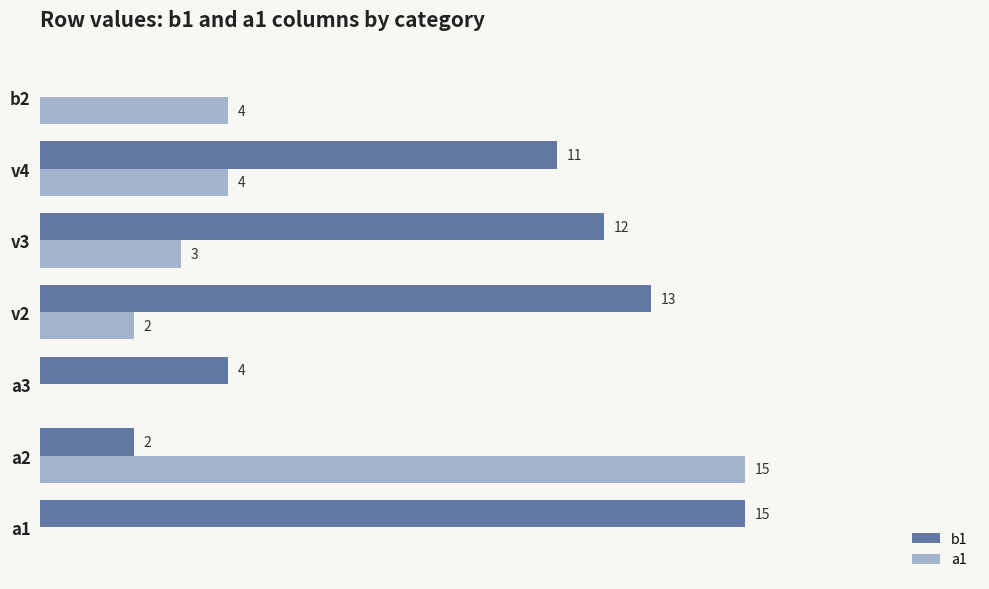

Which series changed the most between a2 and a3?

a1